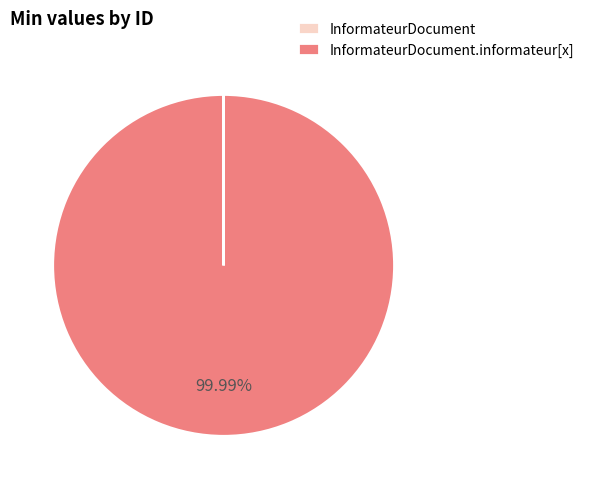

To the nearest percent, what is the average slice percentage?

50%